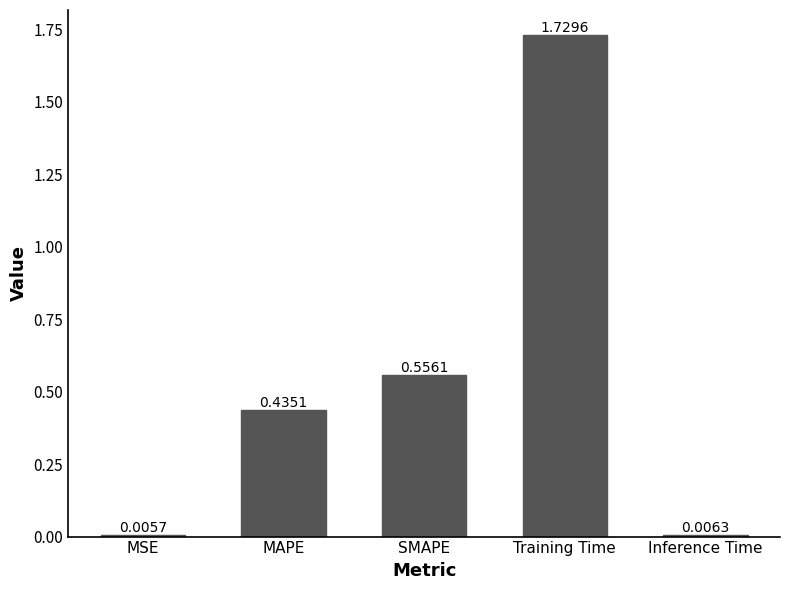

What is the label of the 2nd bar from the right?

Training Time